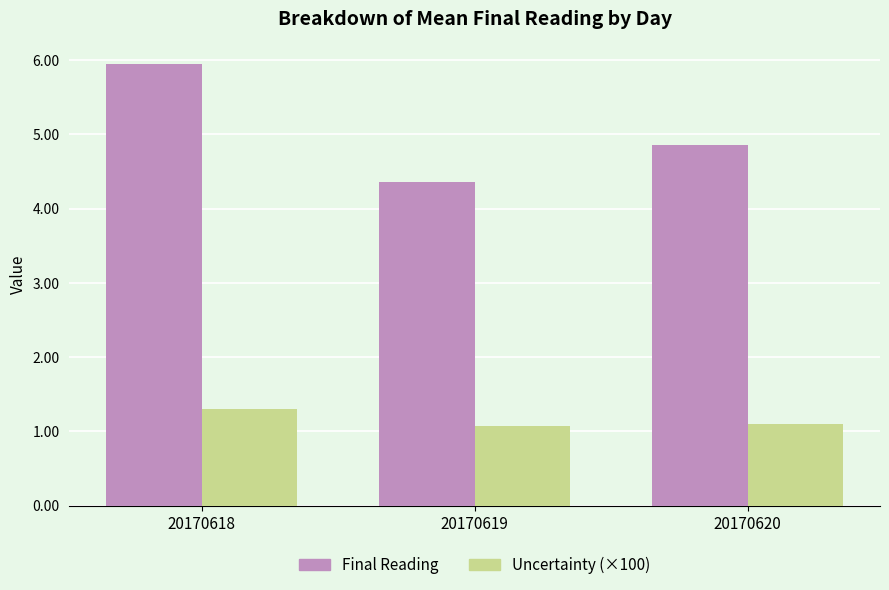

What is the difference between the maximum and minimum values in the Final Reading series?

1.6